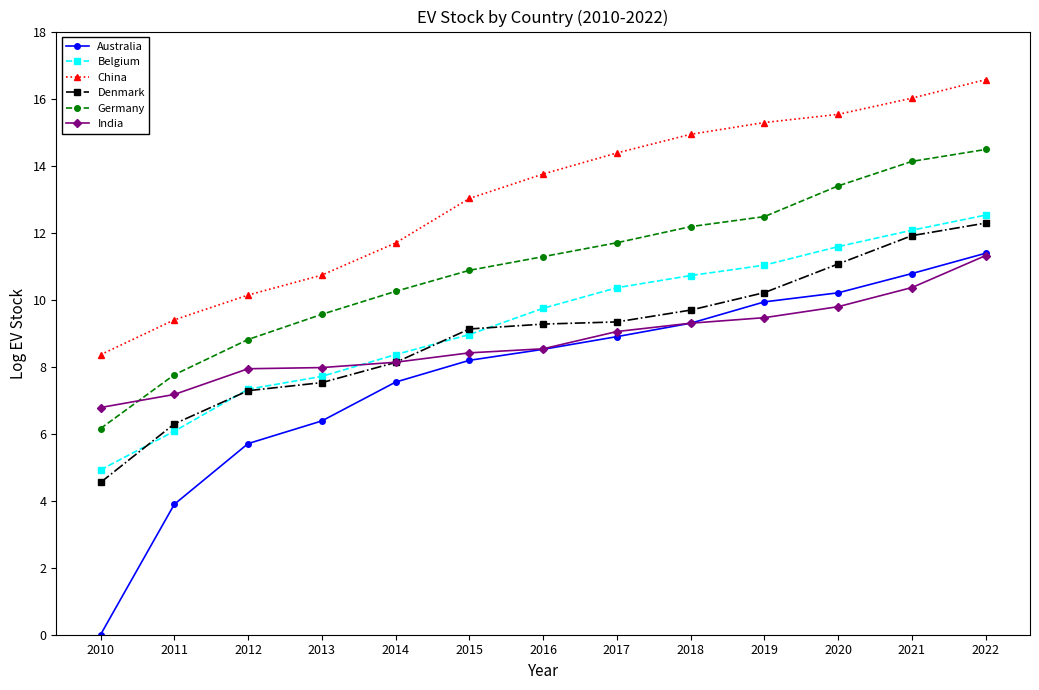

Which series has the largest range (max minus min)?

Australia